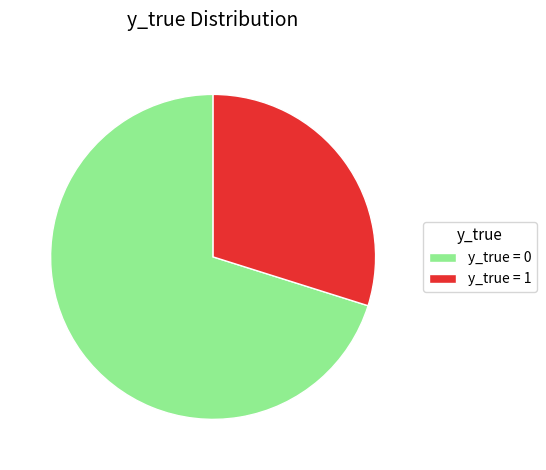

Is there a majority slice in this chart?

Yes